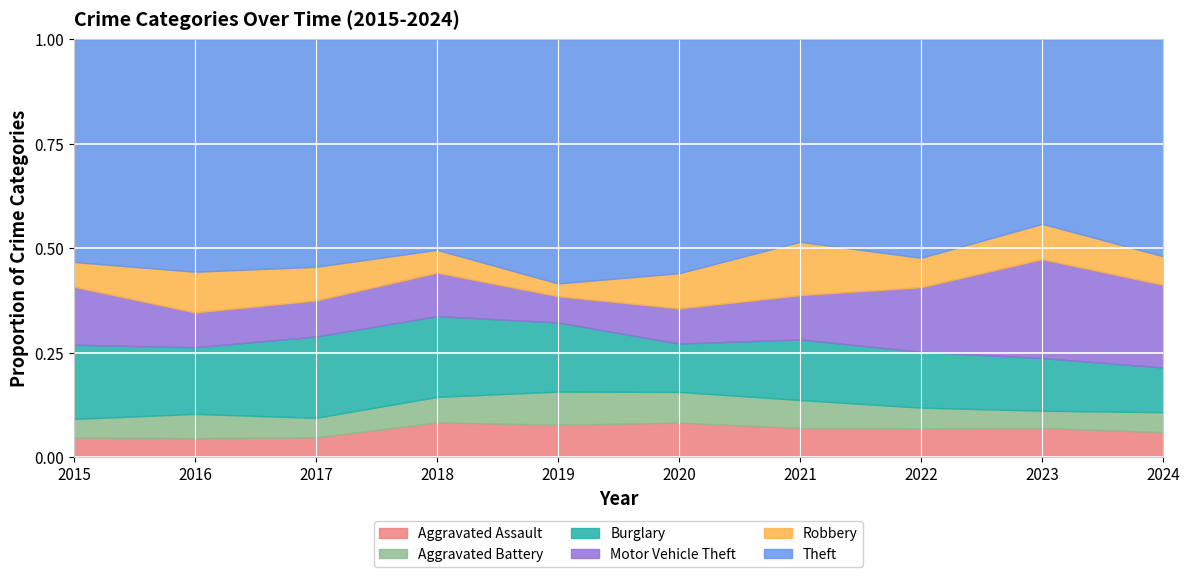

What is the total value across all series at 2018?

1.0